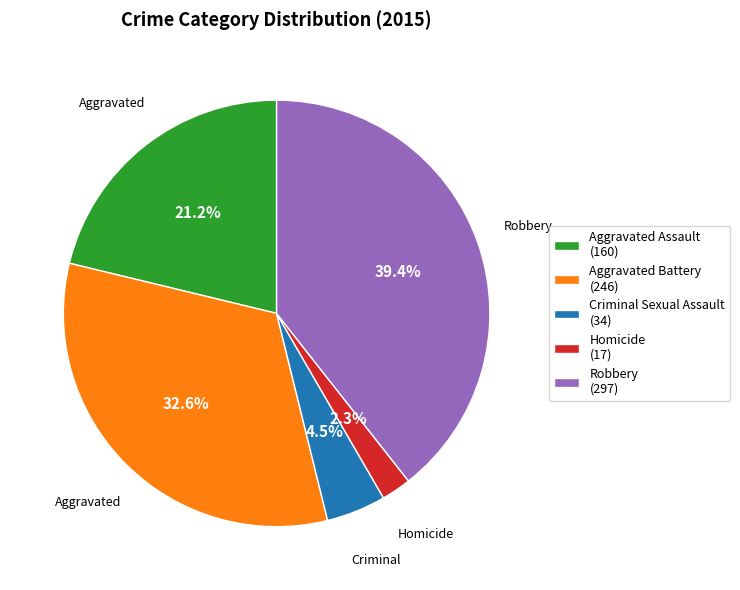

Rank the categories by value from highest to lowest.

Robbery, Aggravated Battery, Aggravated Assault, Criminal Sexual Assault, Homicide